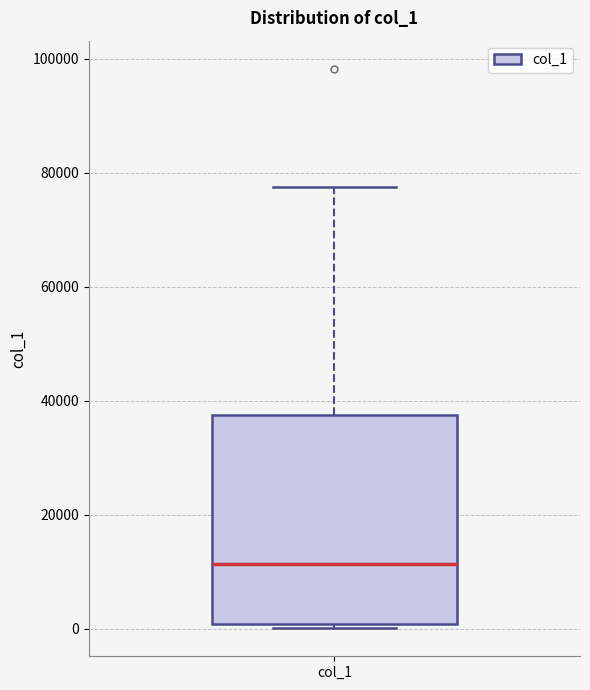

Transcribe this box plot: give where the median line is, the range the box spans, and where the two whiskers end, as read against the y-axis. The values are not printed on the chart, so give them approximately, as read against the axis.

median 12000, box 0 to 38000, whiskers 0 (just below the box's lower edge) to 78000